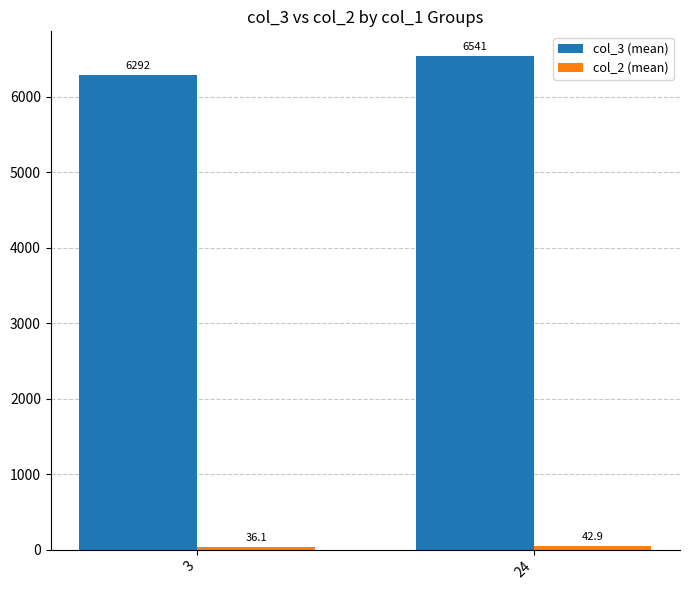

Which category has the lowest value in the col_3 (mean) series?

3